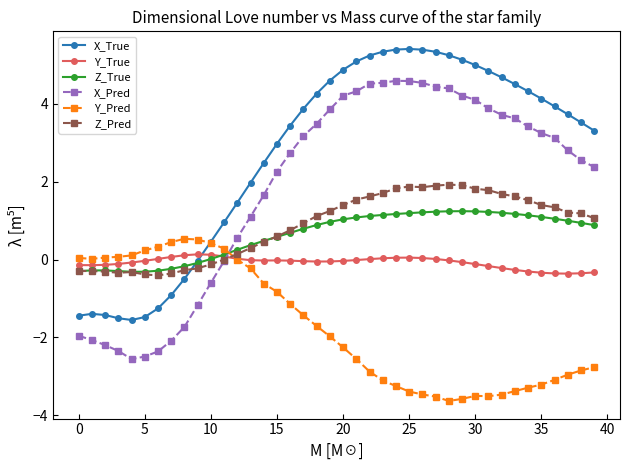

How many categories are shown in the chart?

40